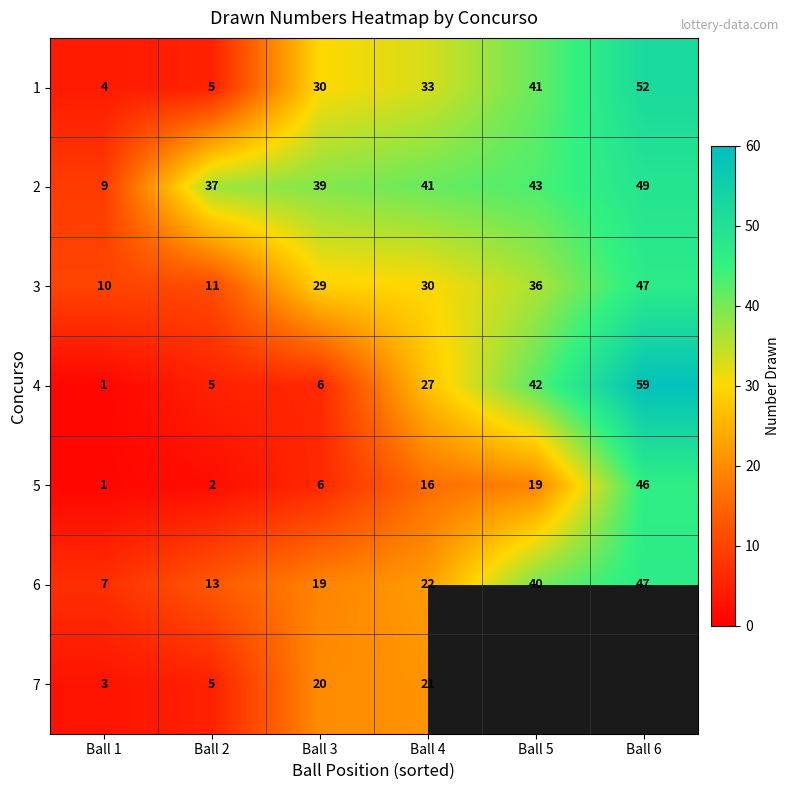

What is the average value of the 6 series?

25